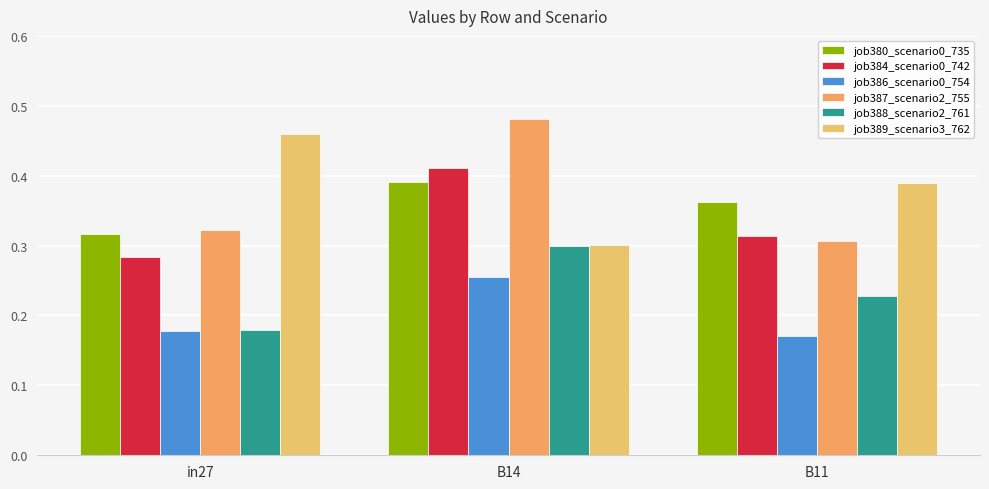

What is the label of the 1st bar from the left?

in27